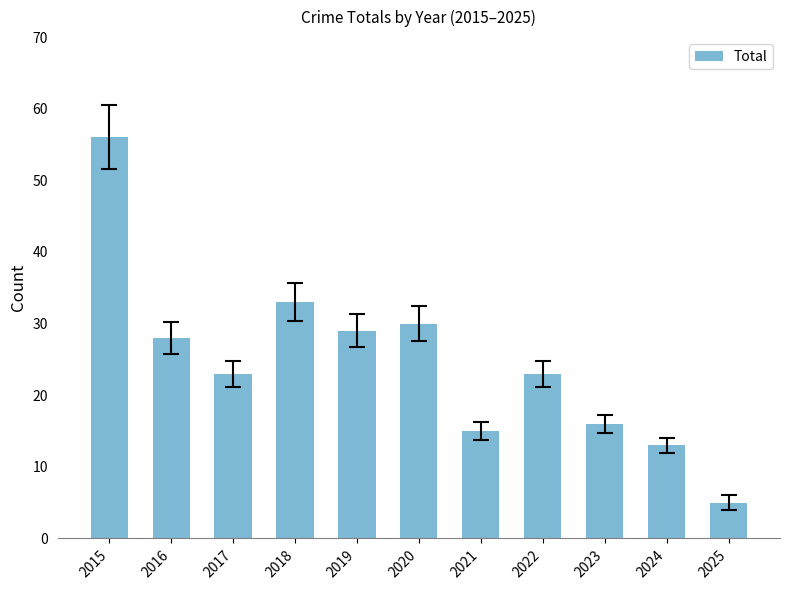

Reading right to left, extract all data points from this chart.

5	13	16	23	15	30	29	33	23	28	56